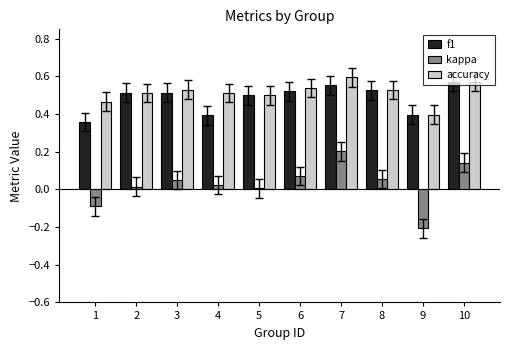

Is it true that f1 equals 0.1 at 9?

False